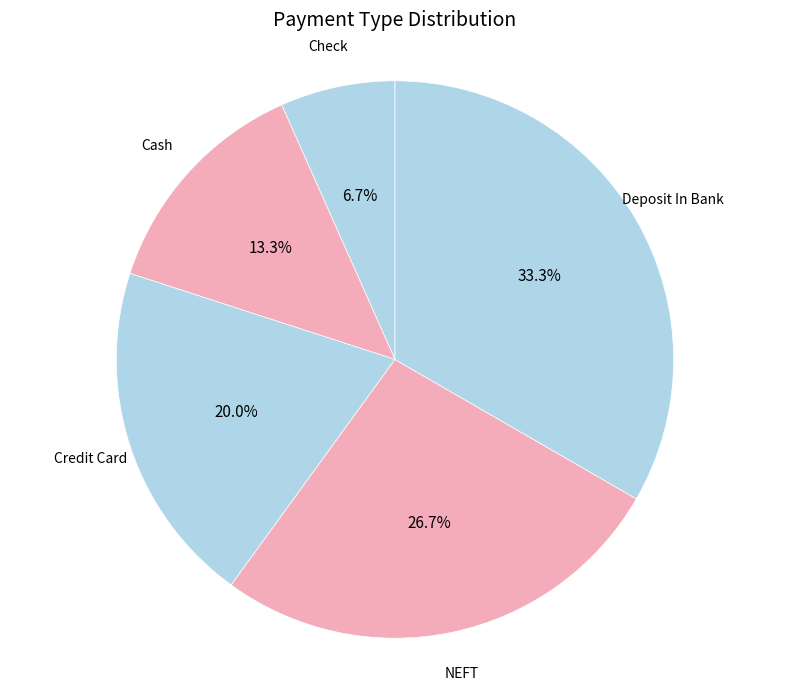

Rank the categories by value from highest to lowest.

Deposit In Bank, NEFT, Credit Card, Cash, Check